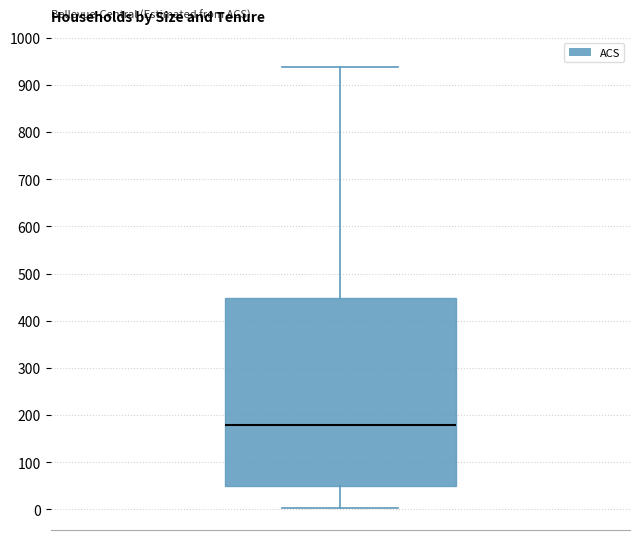

Transcribe this box plot: give where the median line is, the range the box spans, and where the two whiskers end, as read against the y-axis. The values are not printed on the chart, so give them approximately, as read against the axis.

median 180, box 50 to 450, whiskers 0 to 940